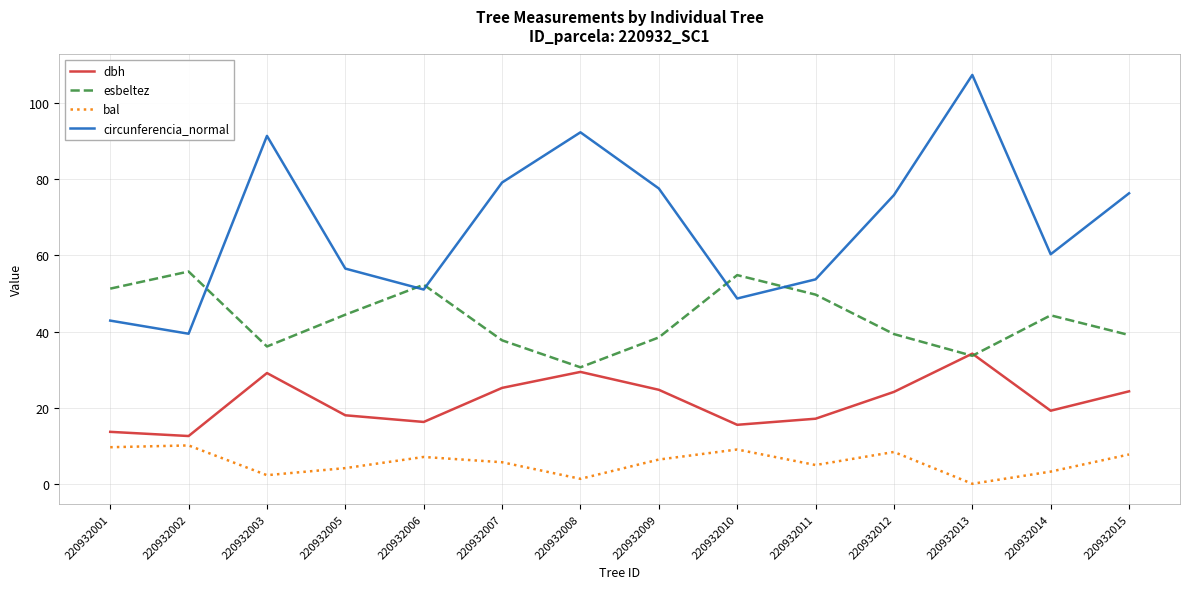

Rank the series by their average value, from lowest to highest.

bal, dbh, esbeltez, circunferencia_normal